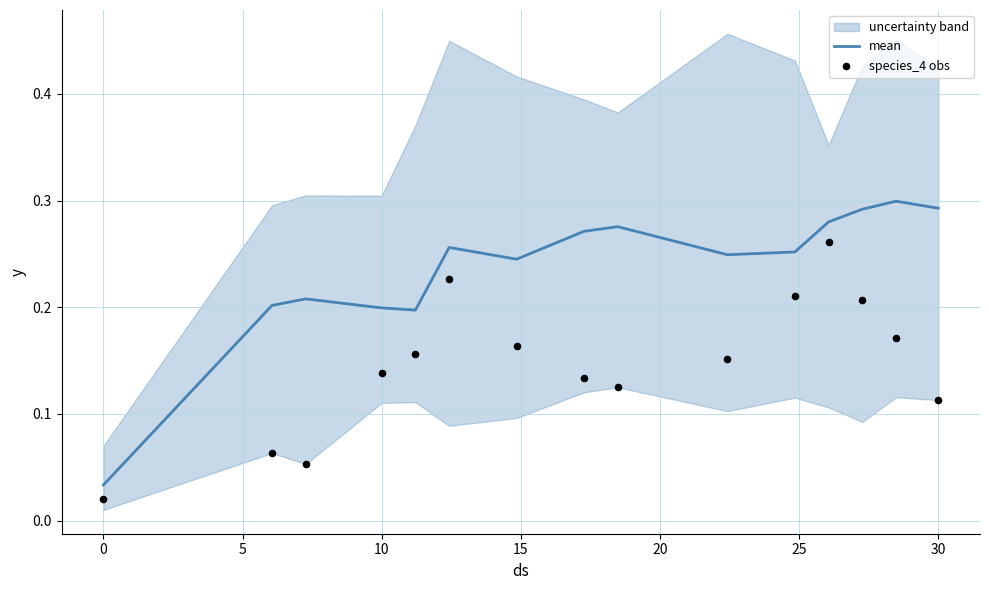

Which series contains the highest Y value?

mean